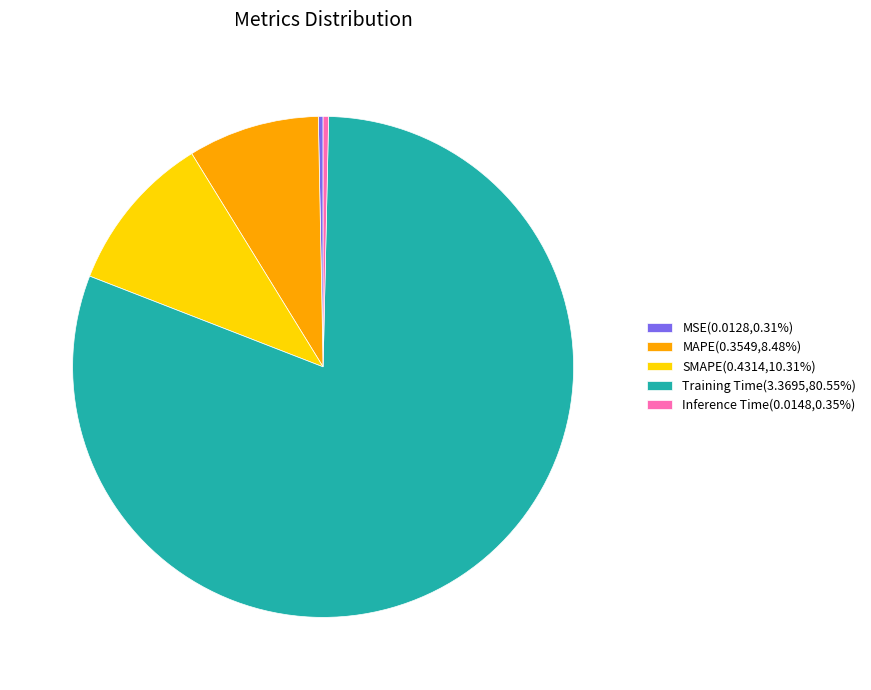

Does any single category account for the majority?

Yes